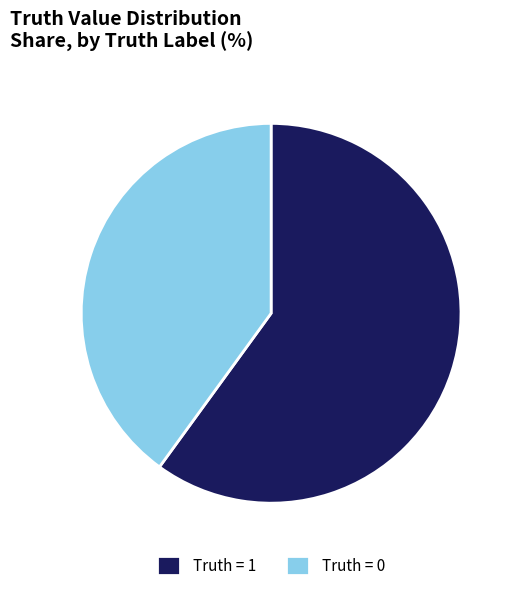

Combined, do Truth = 0 and Truth = 1 account for over 50%?

Yes